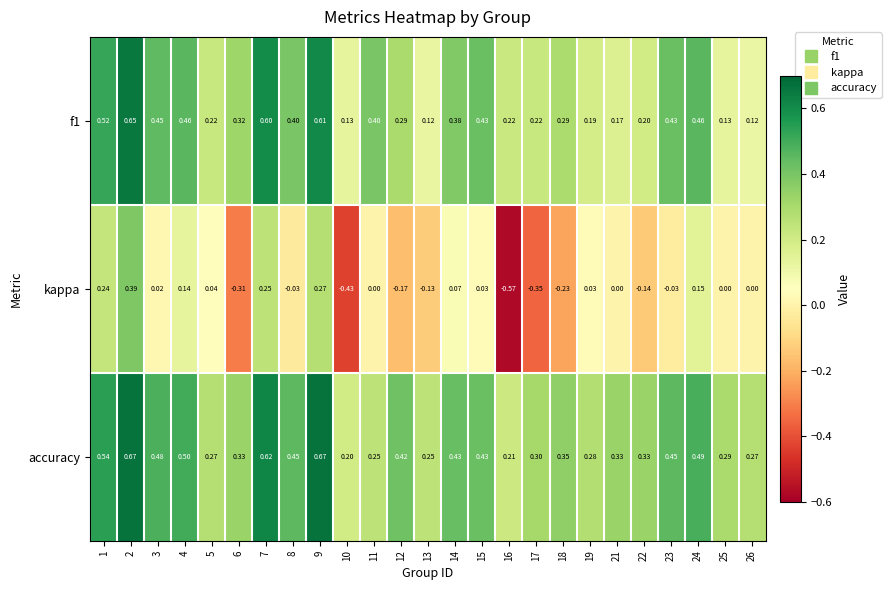

Is the value of accuracy at 12 greater than the value of kappa at 19?

Yes